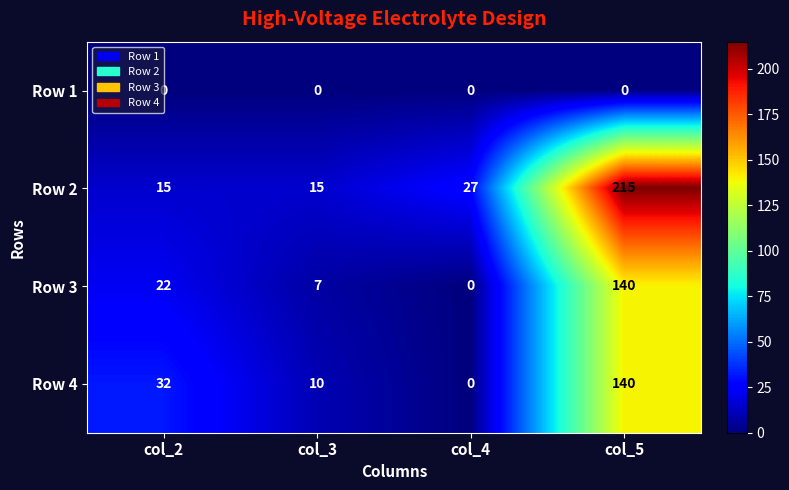

What is the maximum value shown in the chart?

215